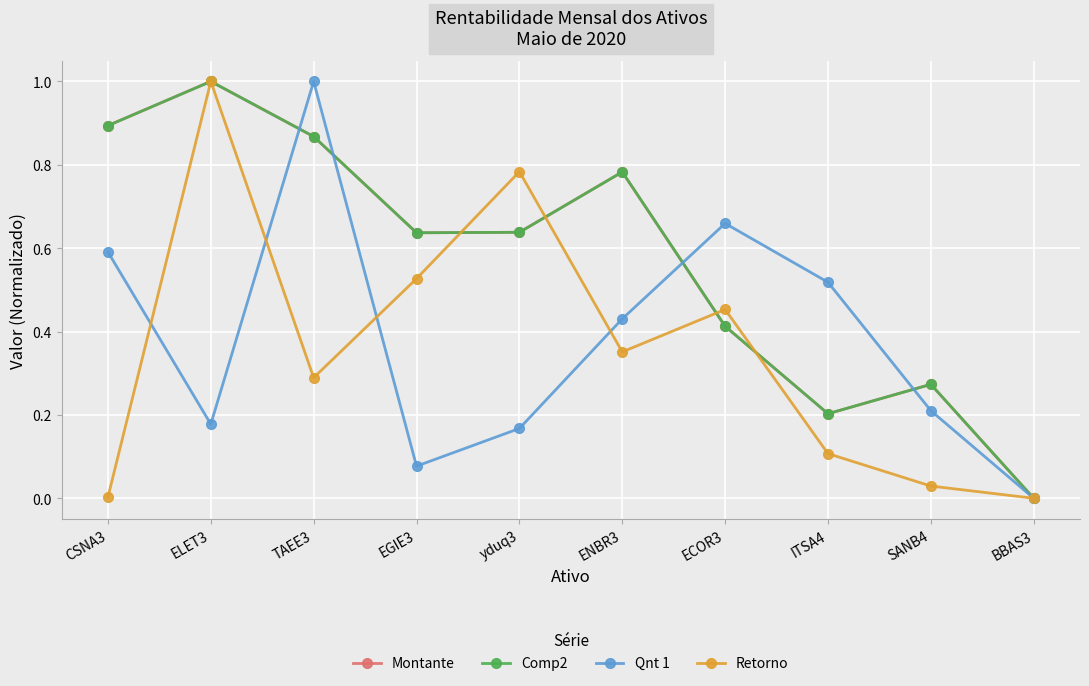

Does the chart have visible grid lines?

Yes